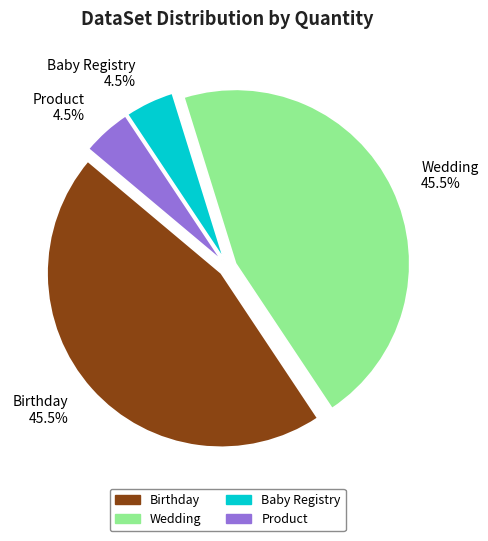

How many segments does this pie chart have?

4